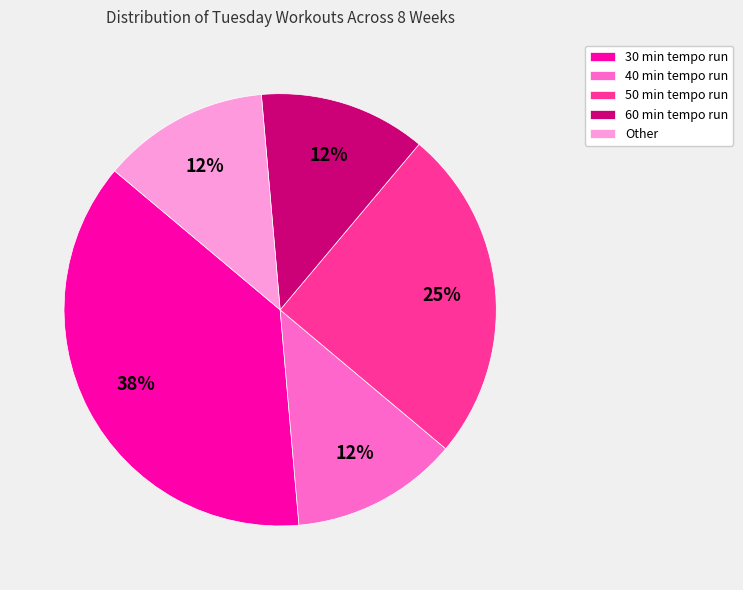

Does any single category account for the majority?

No